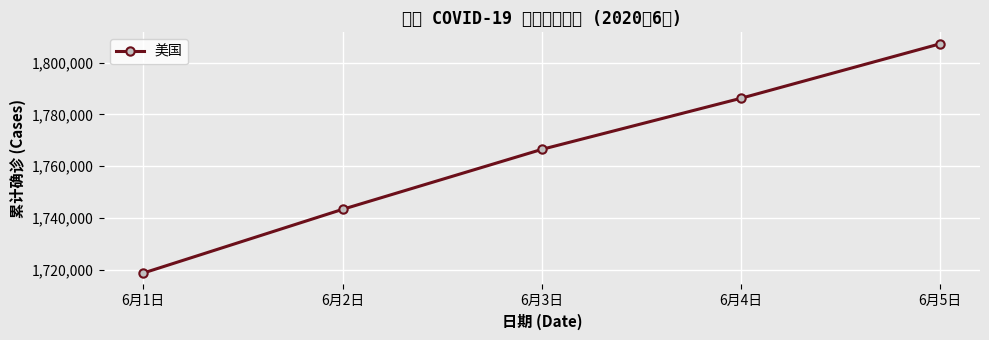

Is it true that the value at 6月3日 is 537592?

False